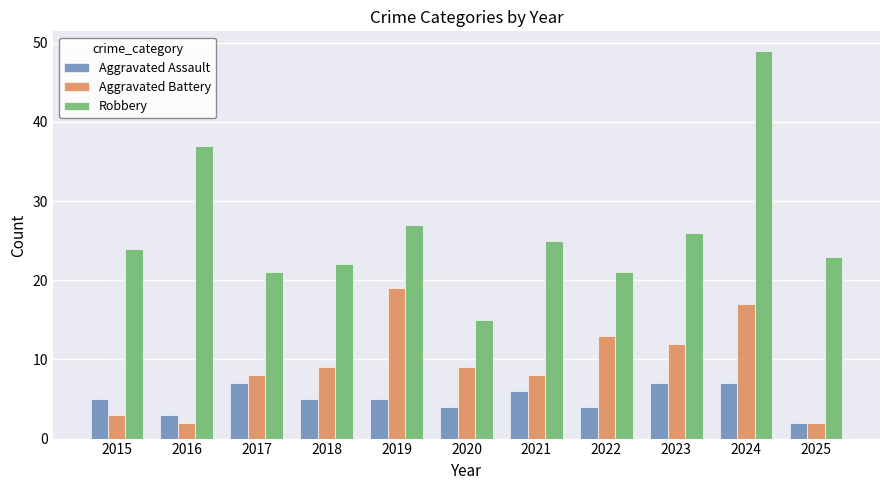

Reading right to left, transcribe all the data shown in this chart.

Aggravated Assault: 2025=2	2024=7	2023=7	2022=4	2021=6	2020=4	2019=5	2018=5	2017=7	2016=3	2015=5
Aggravated Battery: 2025=2	2024=17	2023=12	2022=13	2021=8	2020=9	2019=19	2018=9	2017=8	2016=2	2015=3
Robbery: 2025=23	2024=49	2023=26	2022=21	2021=25	2020=15	2019=27	2018=22	2017=21	2016=37	2015=24